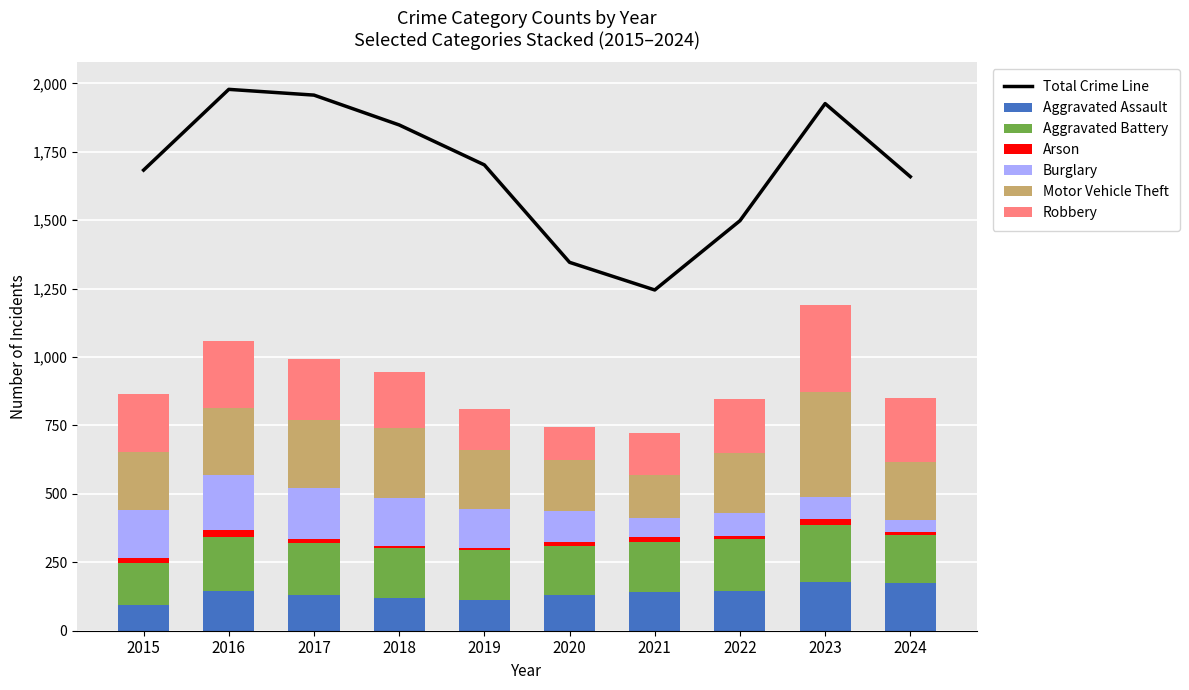

Which series has the largest range (max minus min)?

Motor Vehicle Theft